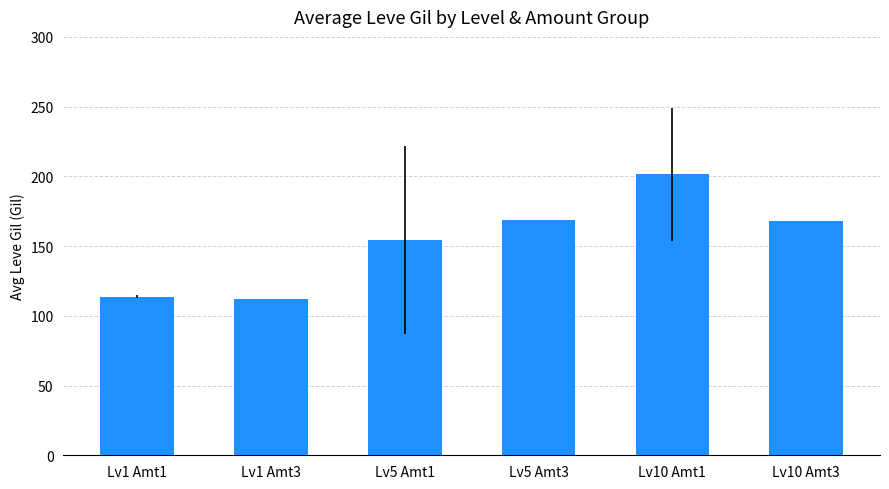

Read the value at Lv5 Amt3.

169.0